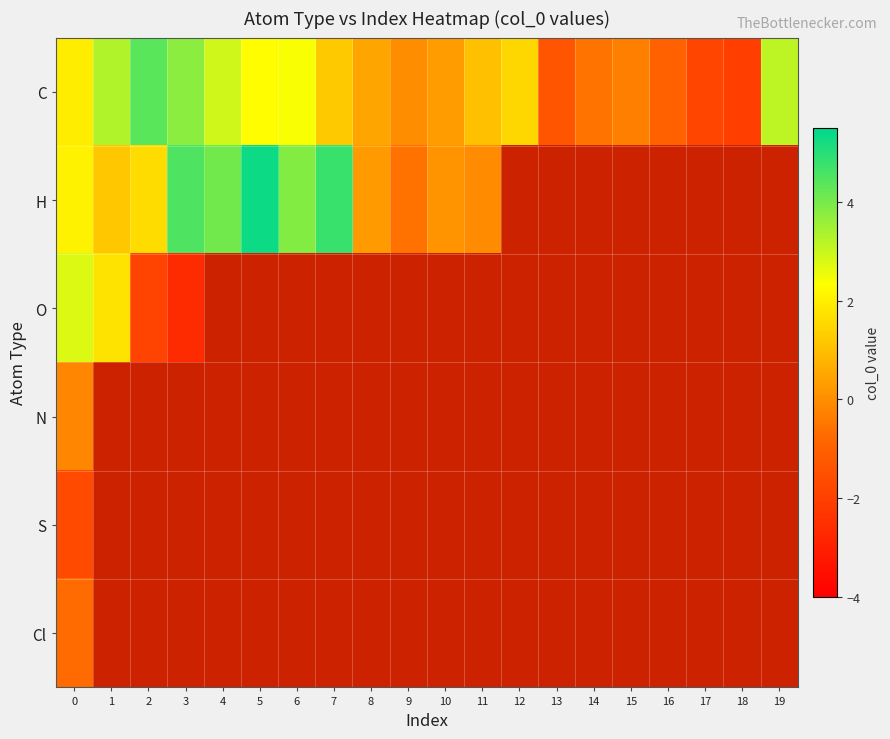

How many series are shown in this chart?

6